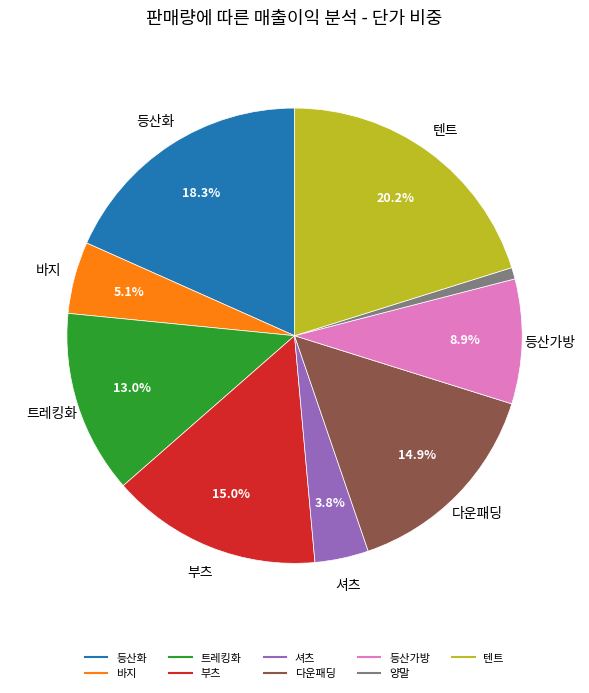

How many segments does this pie chart have?

9